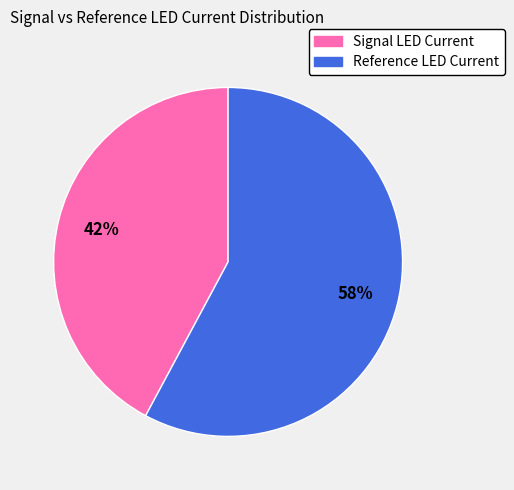

Is it true that Reference LED Current is 58% of the pie?

True